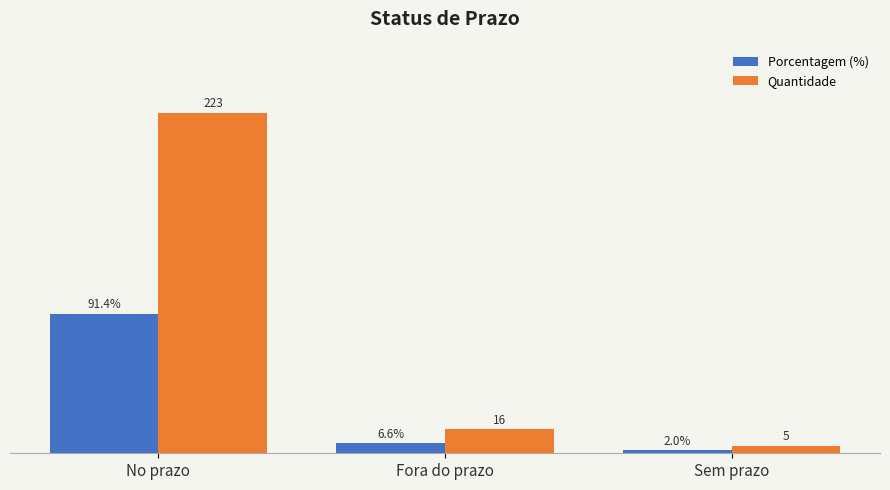

At which label does Porcentagem (%) first exceed 6?

No prazo